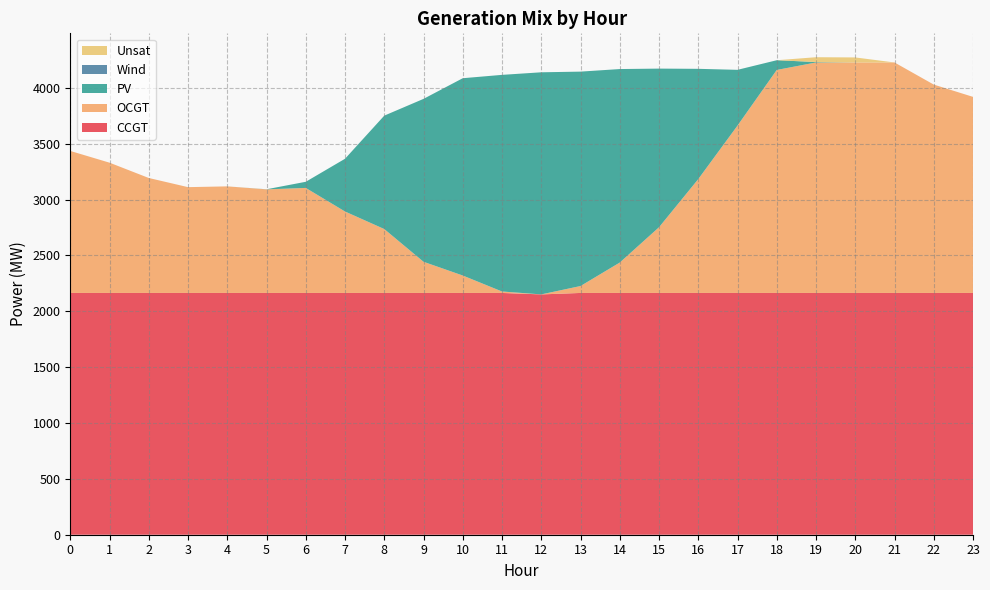

Reading left to right, what are all the values shown in this chart?

CCGT: 0=2164	1=2164	2=2164	3=2164	4=2164	5=2164	6=2164	7=2164	8=2164	9=2164	10=2164	11=2164	12=2151	13=2164	14=2164	15=2164	16=2164	17=2164	18=2164	19=2164	20=2164	21=2164	22=2164	23=2164
OCGT: 0=1271	1=1166	2=1029	3=947	4=954	5=927	6=940	7=729	8=572	9=279	10=156	11=13	12=0	13=62	14=272	15=588	16=1019	17=1498	18=1996	19=2063	20=2063	21=2063	22=1865	23=1755
PV: 0=0	1=0	2=0	3=0	4=0	5=1	6=55	7=472	8=1015	9=1458	10=1766	11=1939	12=1988	13=1919	14=1732	15=1420	16=987	17=499	18=87	19=4	20=0	21=0	22=0	23=0
Wind: 0=0	1=0	2=0	3=0	4=0	5=0	6=0	7=0	8=0	9=0	10=0	11=0	12=0	13=0	14=0	15=0	16=0	17=0	18=0	19=0	20=0	21=0	22=0	23=0
Unsat: 0=0	1=0	2=0	3=0	4=0	5=0	6=0	7=0	8=0	9=0	10=0	11=0	12=0	13=0	14=0	15=0	16=0	17=0	18=0	19=43	20=45	21=0	22=0	23=0